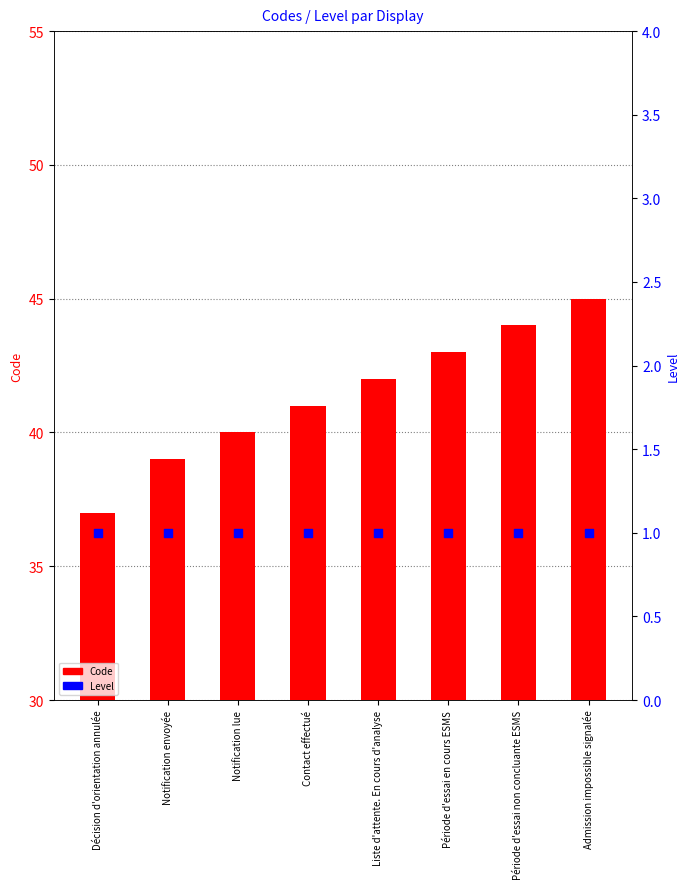

At which category is the sum across all series the highest?

Admission impossible signalée